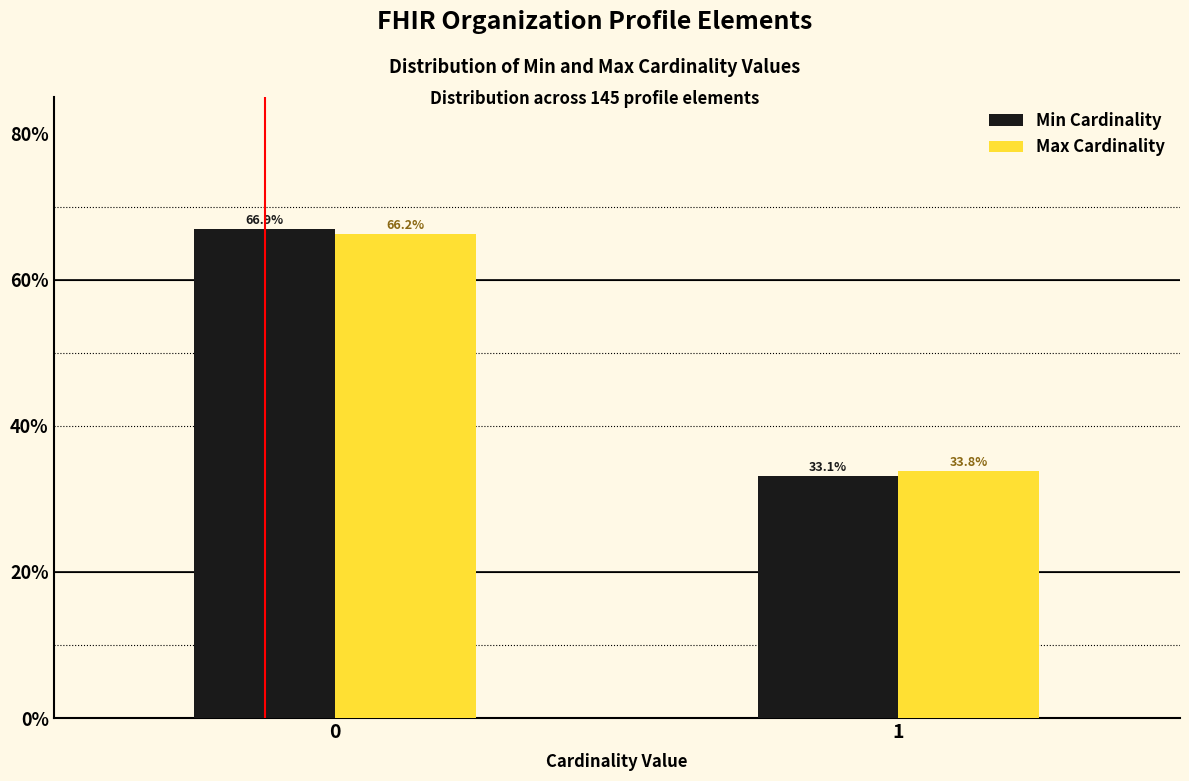

Reading left to right, list all the values displayed in this chart.

Min Cardinality: 66.9	33.1
Max Cardinality: 66.2	33.8